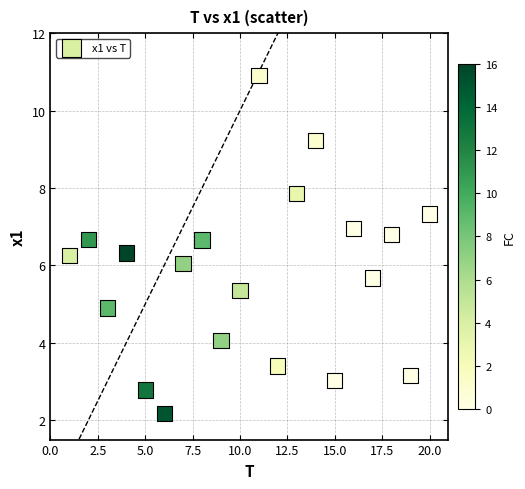

What is the range of Y values (max minus min)?

8.7